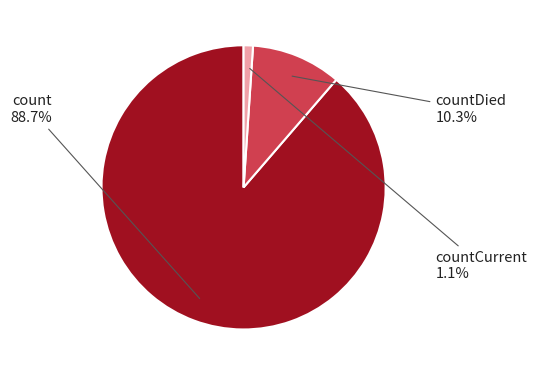

Is there any slice that represents more than half of the pie?

Yes